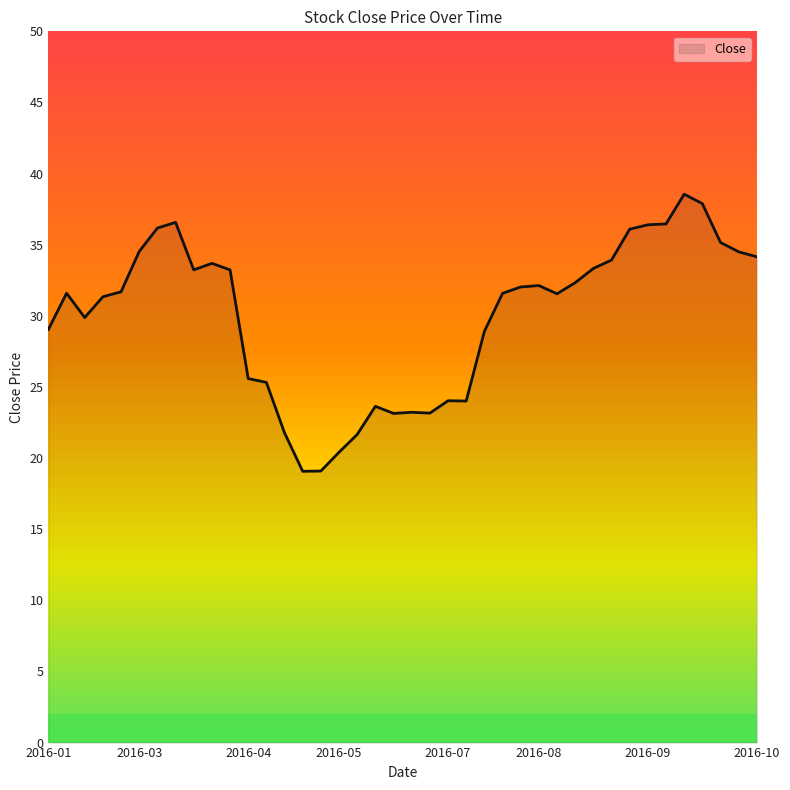

What is the smallest value displayed?

19.1